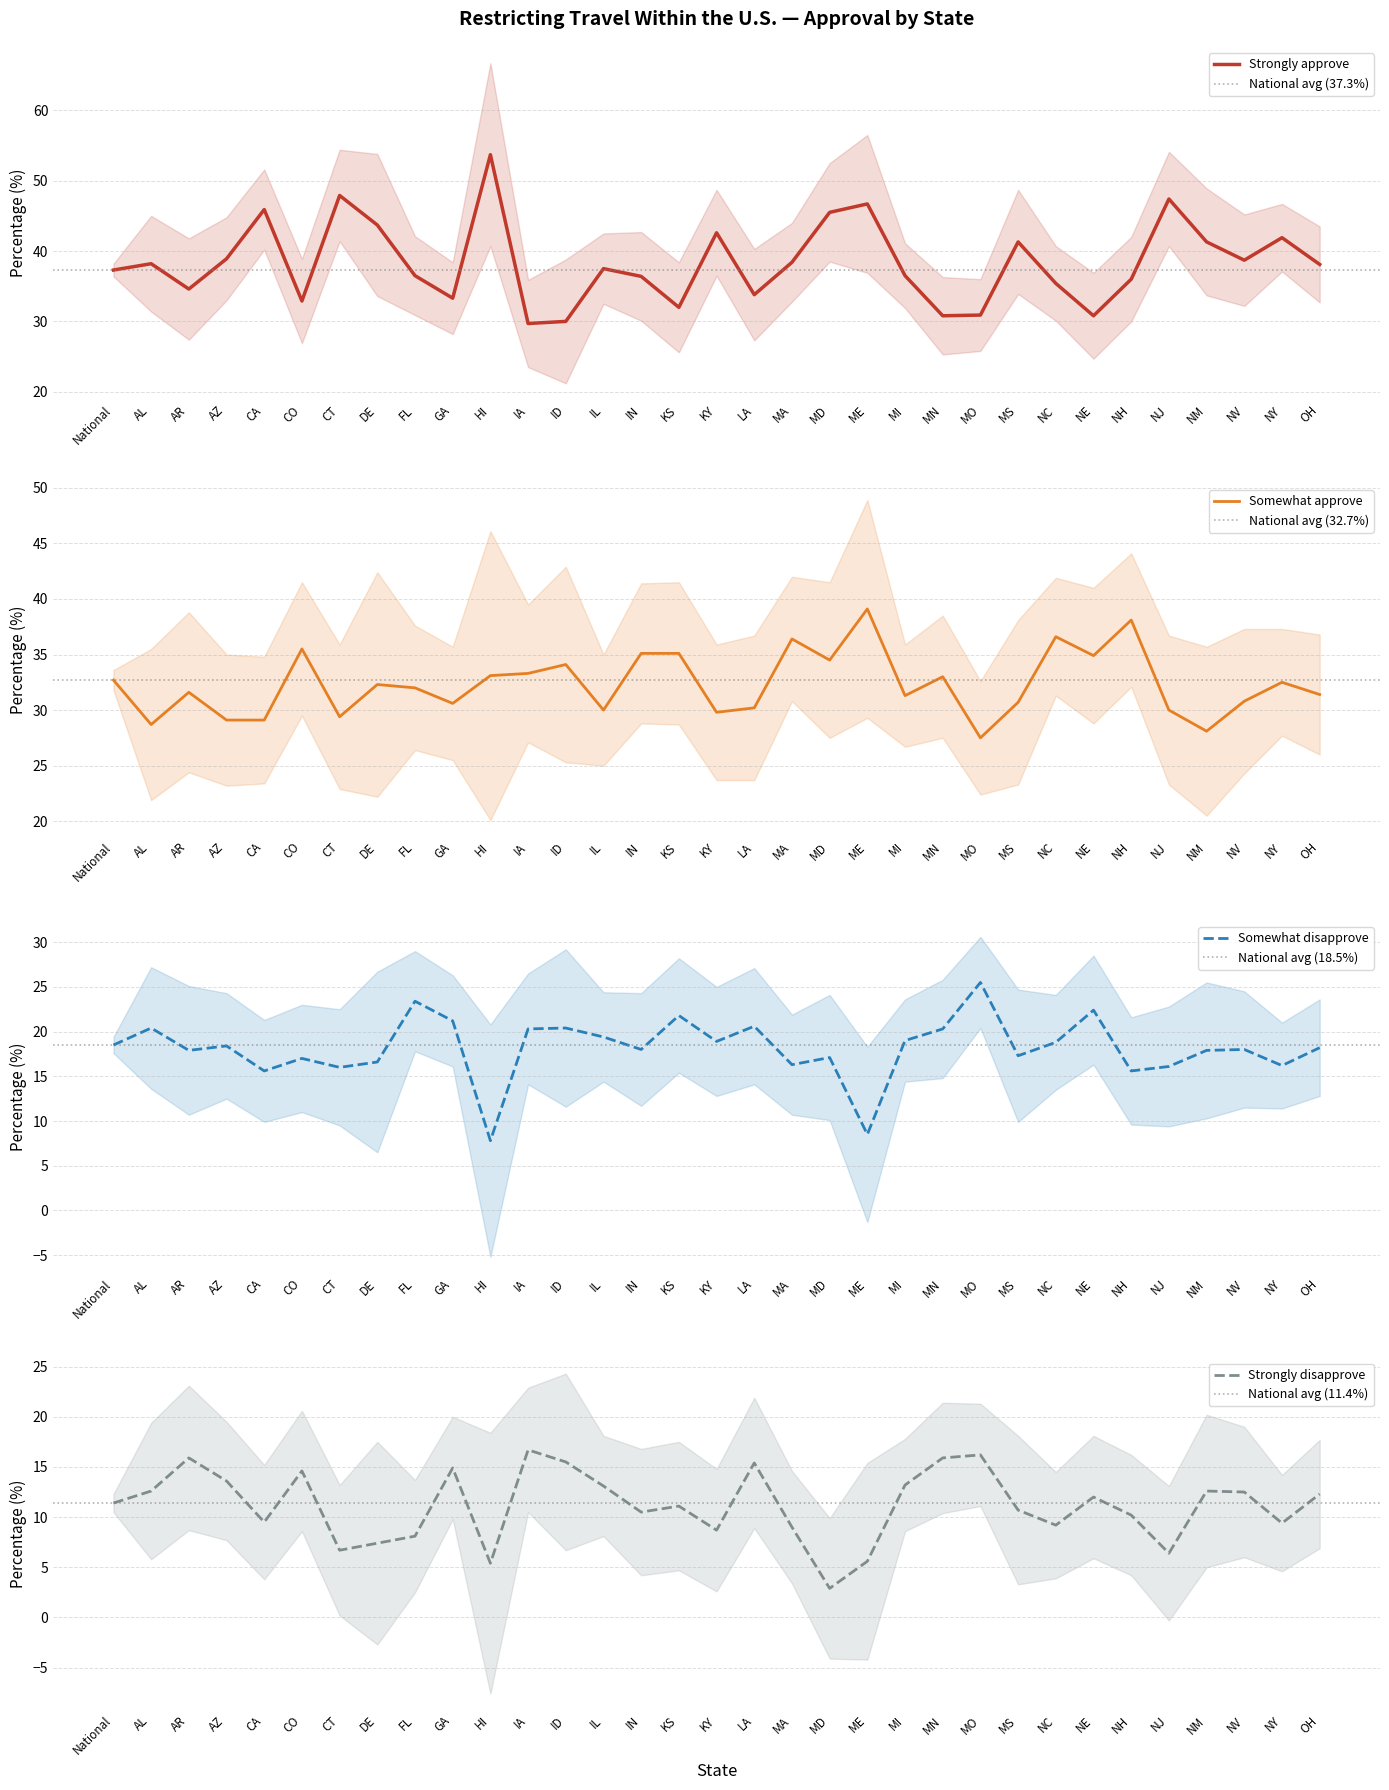

Does the chart display data point markers on the line(s)?

No